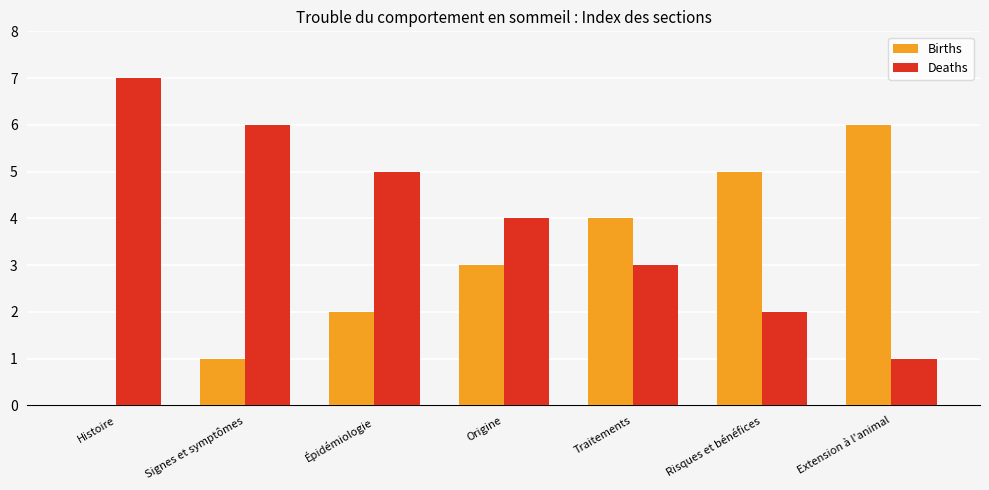

What is the average value of the Deaths series?

4